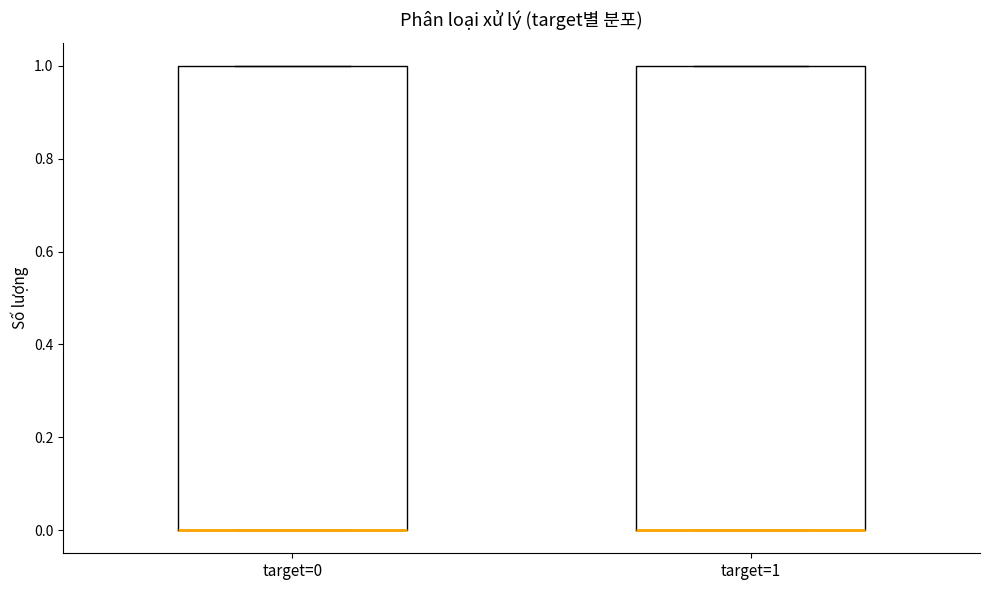

Reading left to right, transcribe this box plot: for each box, give where its median line is, the range the box spans, and where its two whiskers end, as read against the y-axis. The values are not printed on the chart, so give them approximately, as read against the axis.

target=0: median 0 (drawn on the box's lower edge), box 0 to 1, whiskers 0 to 1
target=1: median 0 (drawn on the box's lower edge), box 0 to 1, whiskers 0 to 1